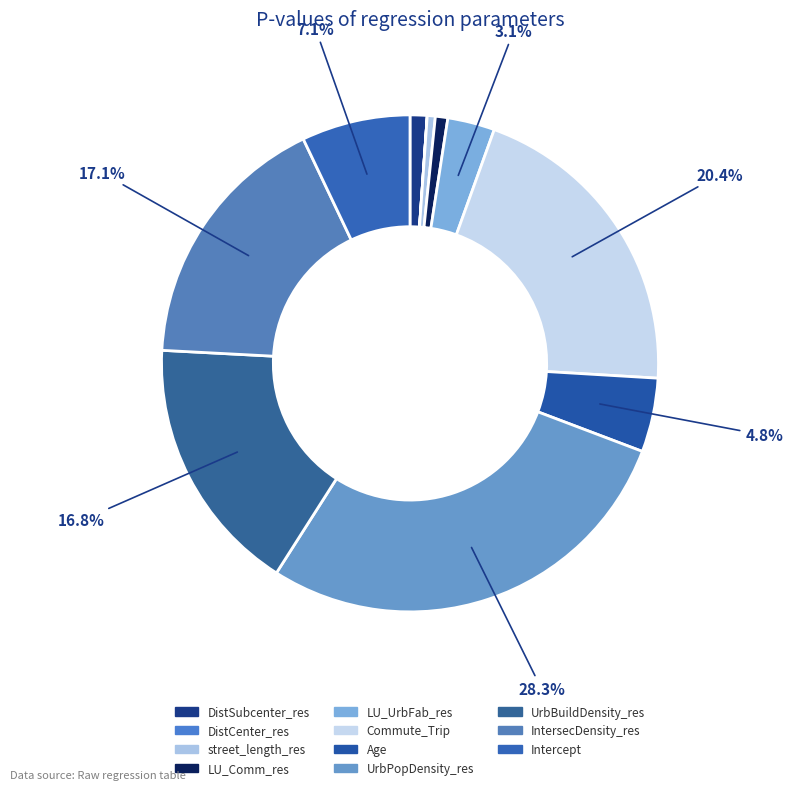

Rank the categories by value from highest to lowest.

UrbPopDensity_res, Commute_Trip, IntersecDensity_res, UrbBuildDensity_res, Intercept, Age, LU_UrbFab_res, DistSubcenter_res, LU_Comm_res, street_length_res, DistCenter_res